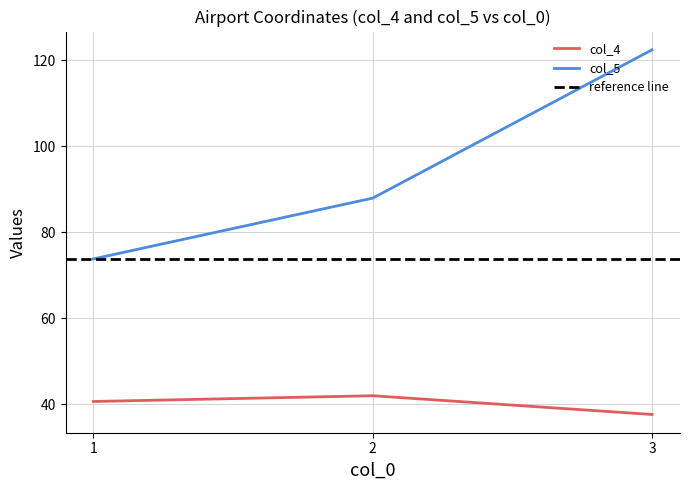

Between 2 and 1, which is larger?

2